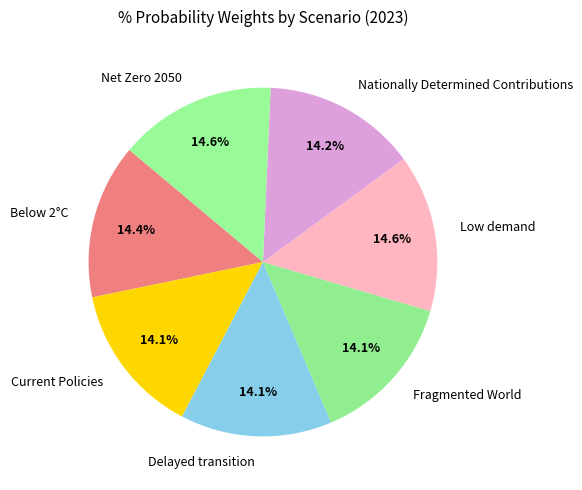

Is the sum of Net Zero 2050 and Nationally Determined Contributions greater than half?

No